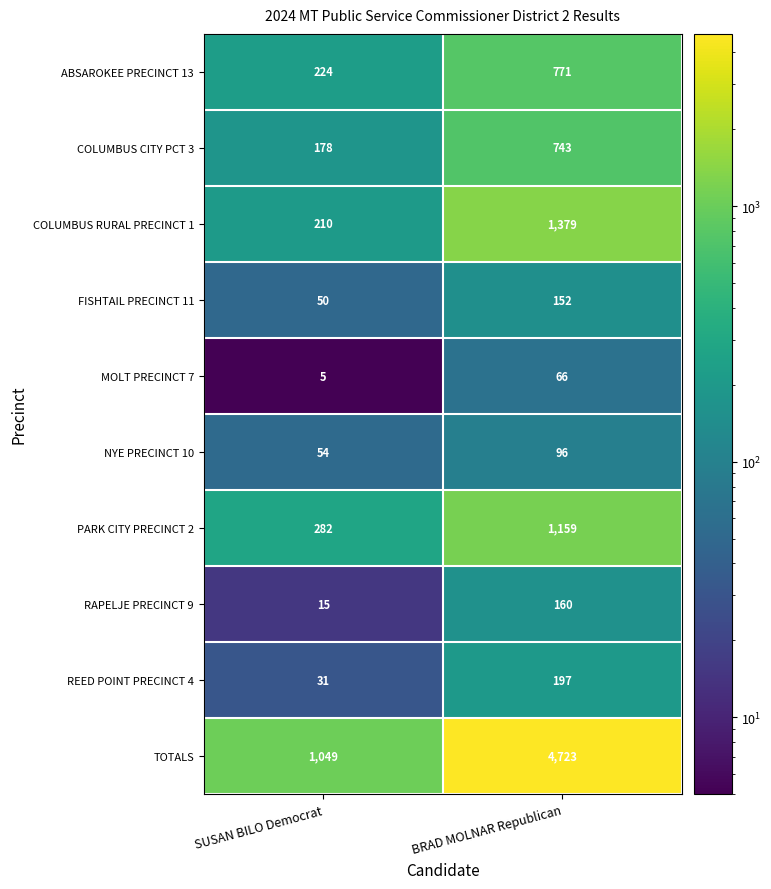

Rank the categories by COLUMBUS CITY PCT 3 value from highest to lowest.

BRAD MOLNAR Republican, SUSAN BILO Democrat